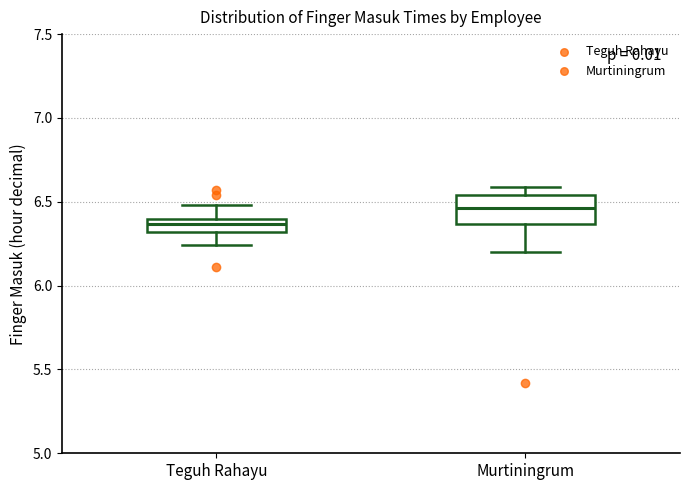

Reading left to right, transcribe this box plot: for each box, give where its median line is, the range the box spans, and where its two whiskers end, as read against the y-axis. The values are not printed on the chart, so give them approximately, as read against the axis.

Teguh Rahayu: median 6.35, box 6.30 to 6.40, whiskers 6.25 to 6.50
Murtiningrum: median 6.45, box 6.35 to 6.55, whiskers 6.20 to 6.60